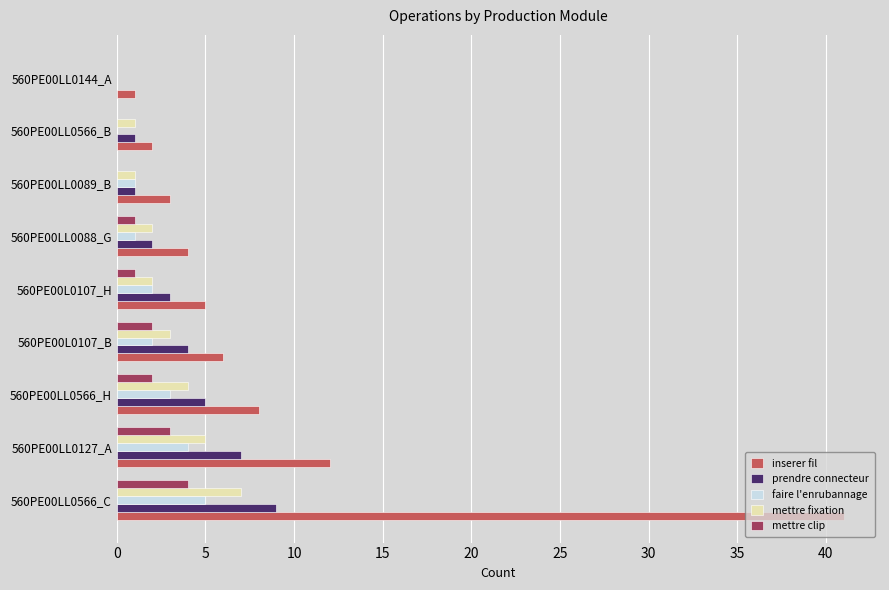

What is the sum of all mettre fixation values?

25